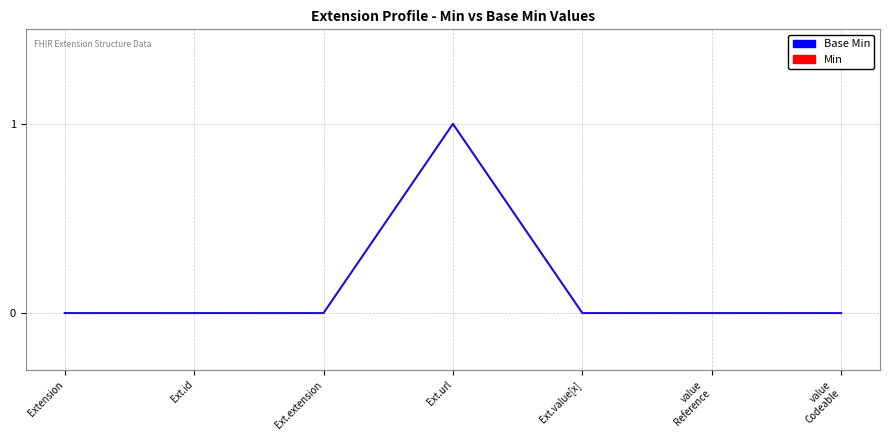

Does the chart have visible grid lines?

Yes